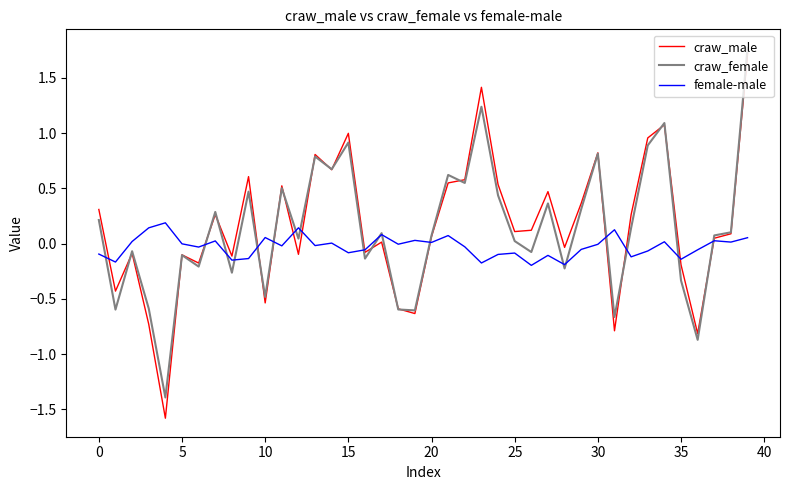

Which series has the largest range (max minus min)?

craw_male